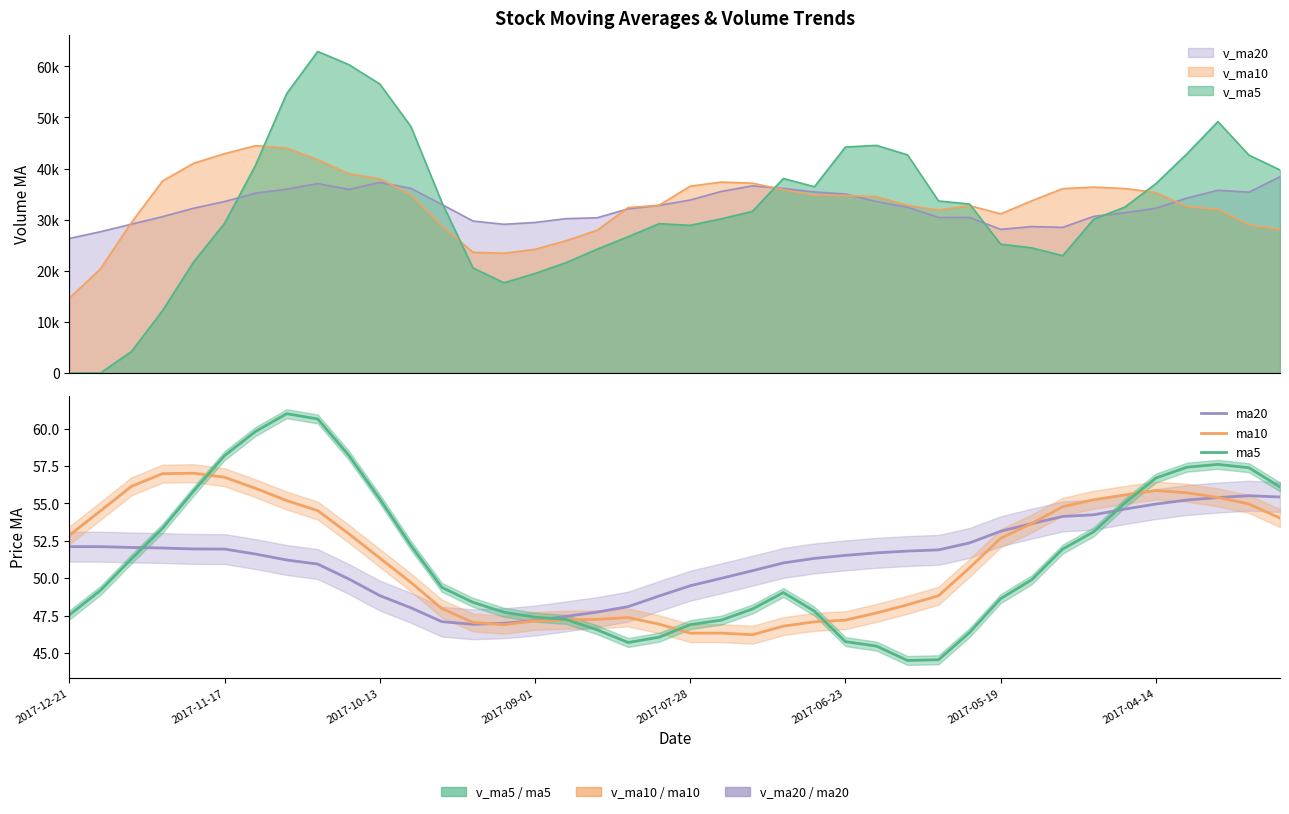

What is the sum of the ma20 values at 17 and 27?

99.6